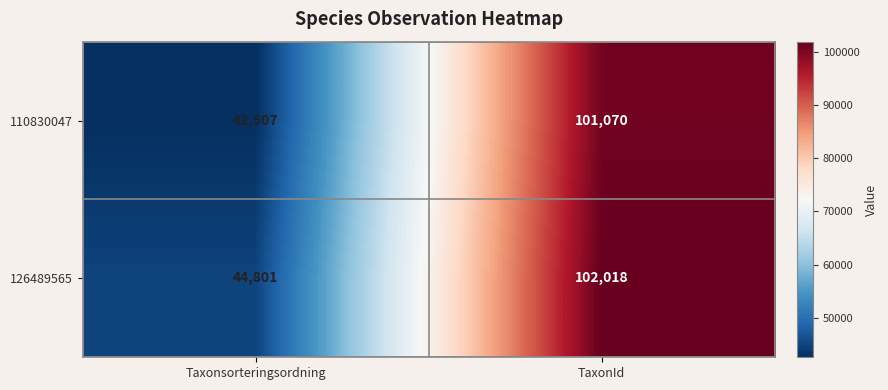

True or false: 110830047 has a value of 140230 at TaxonId.

False